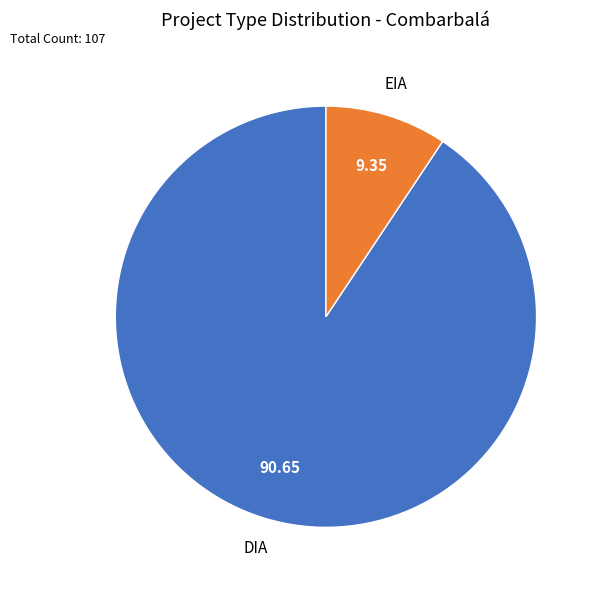

Count the number of slices in the pie.

2